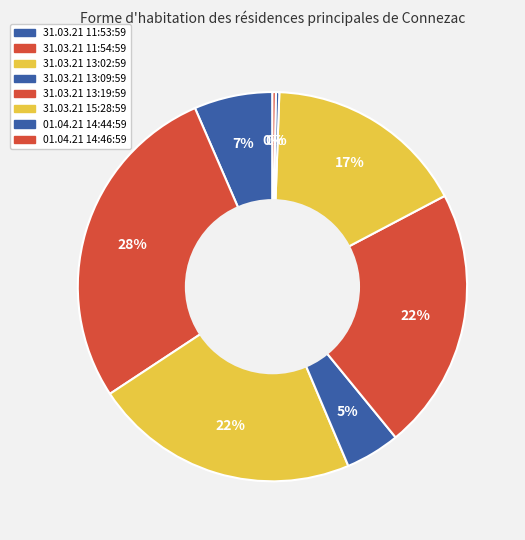

What is the total percentage of 31.03.21 11:53:59 and 31.03.21 13:02:59?

28.6%